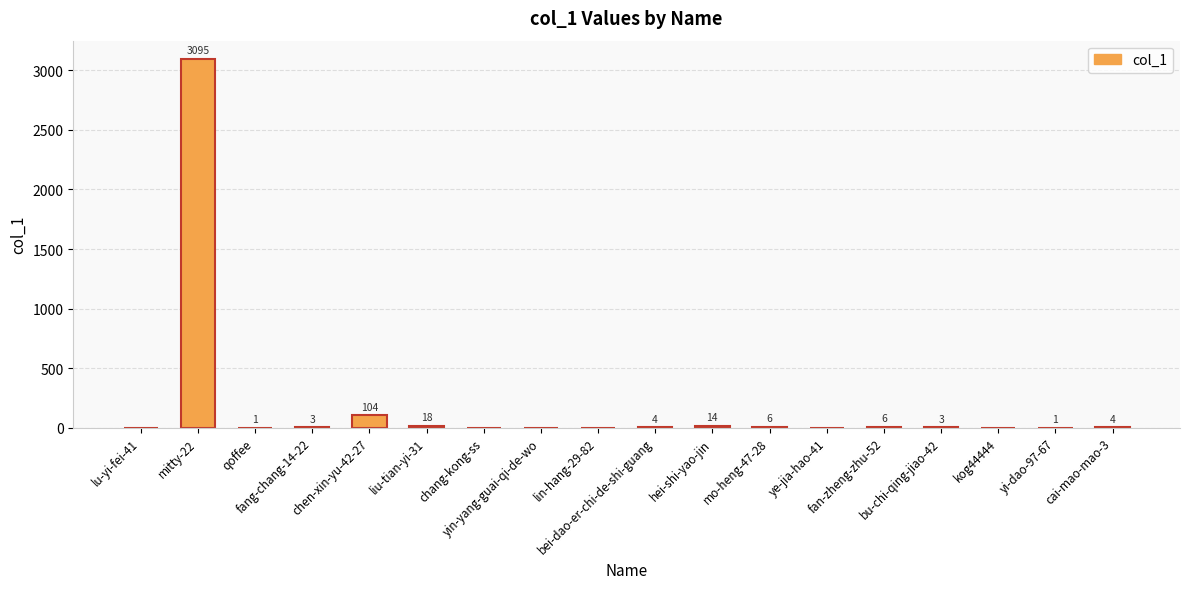

Is it true that the value at yin-yang-guai-qi-de-wo is 1413?

False